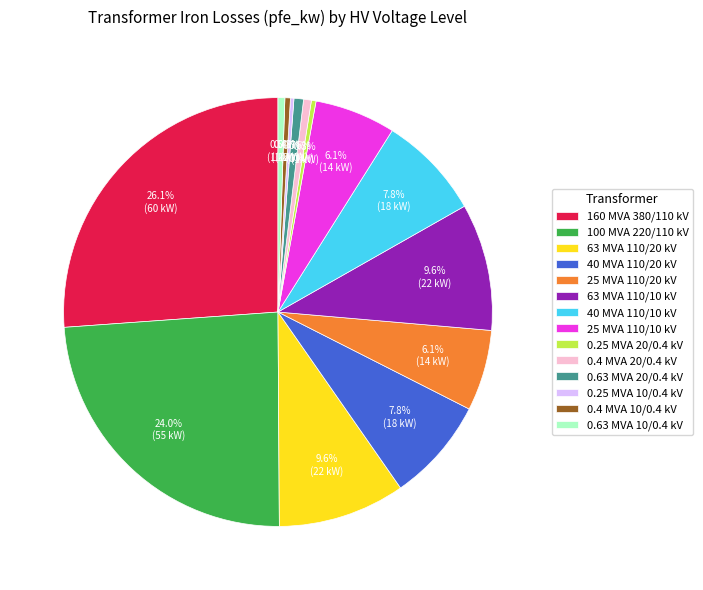

Is 25 MVA 110/10 kV the majority of the pie?

No